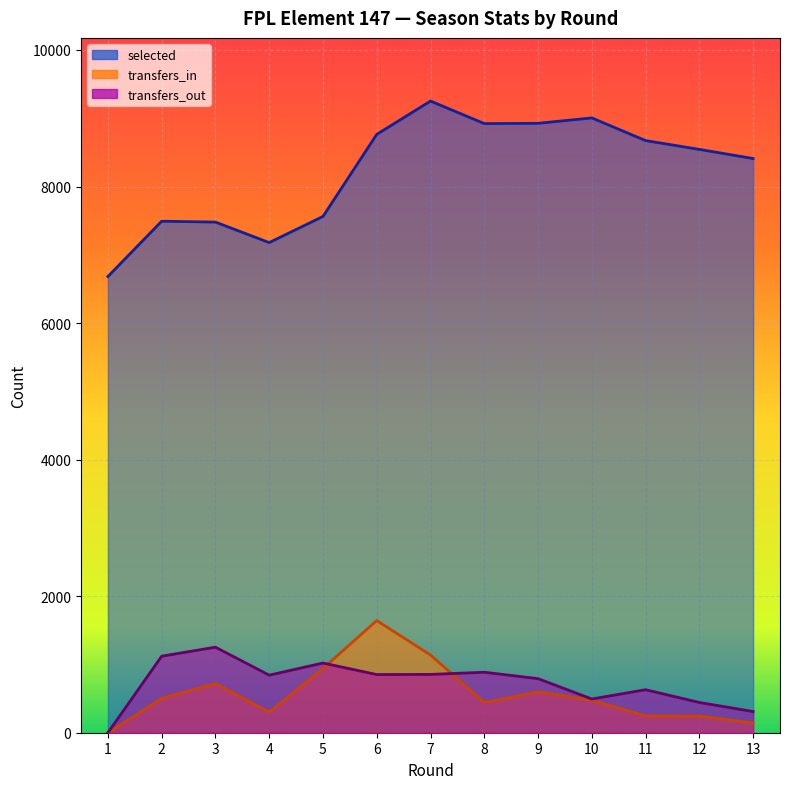

Rank the categories by transfers_in value from lowest to highest.

1, 13, 12, 11, 4, 8, 10, 2, 9, 3, 5, 7, 6